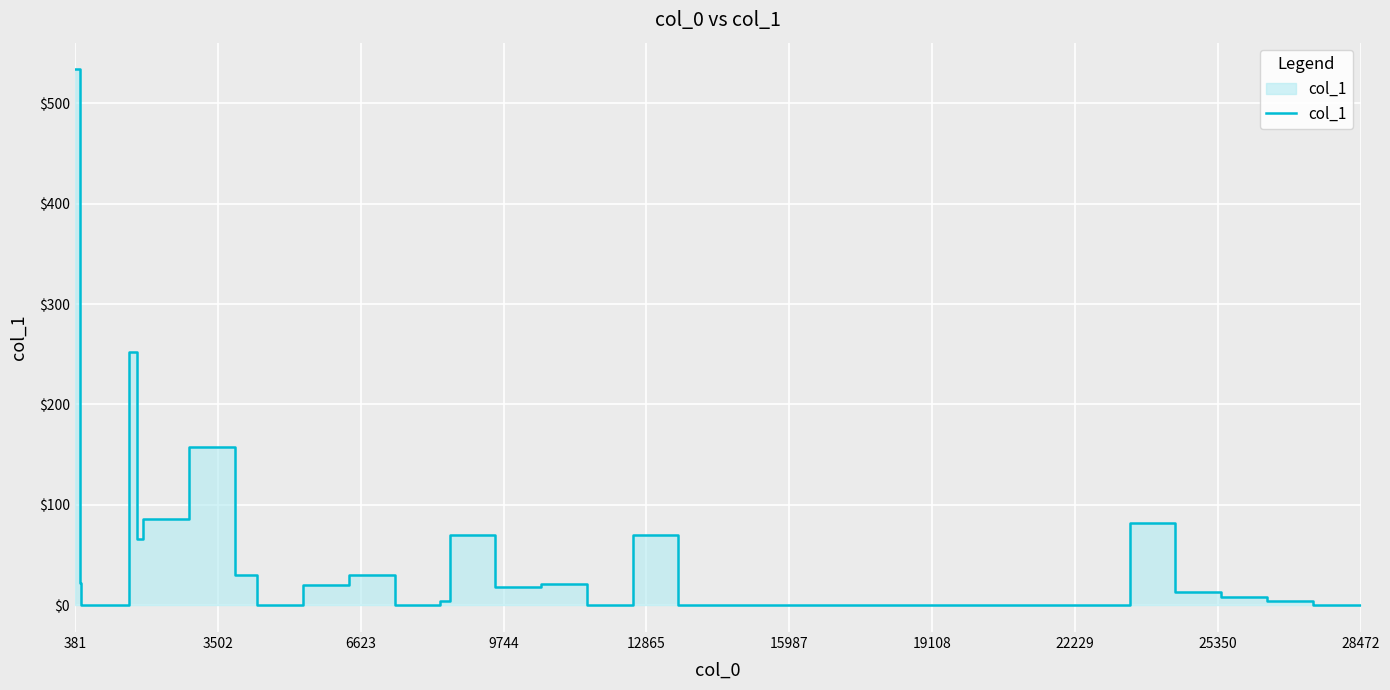

How many points are lower than both their immediate neighbors (excluding endpoints)?

6